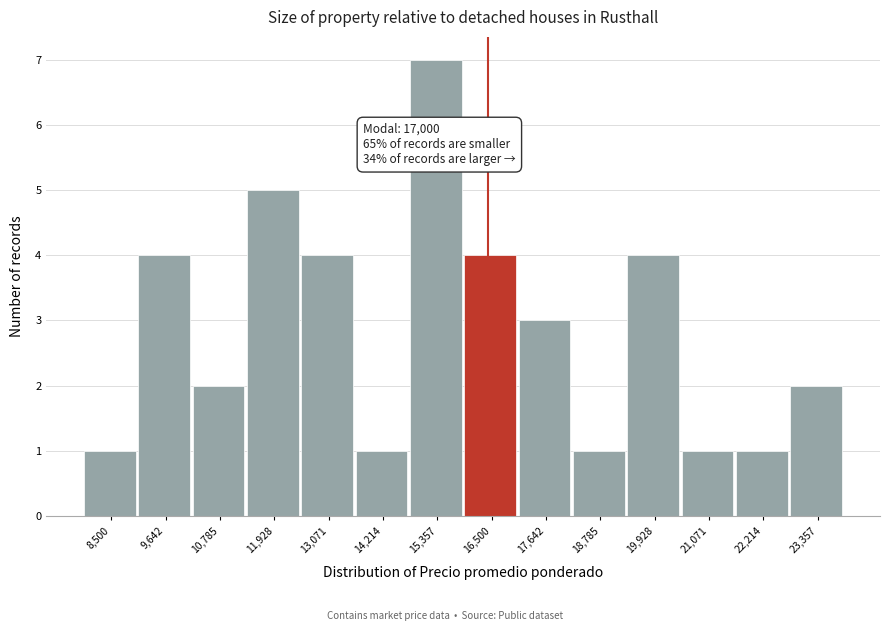

Reading left to right, what are all the values shown in this chart?

1	4	2	5	4	1	7	4	3	1	4	1	1	2